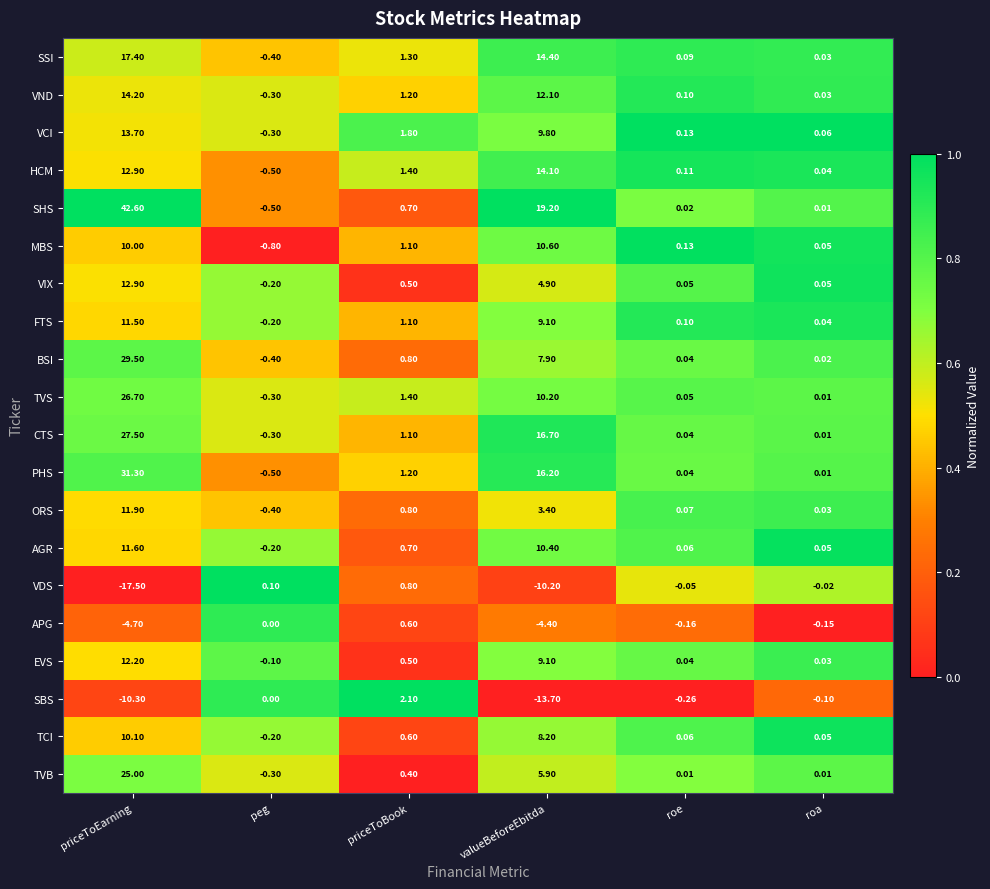

Which label corresponds to the largest value in the chart?

priceToEarning